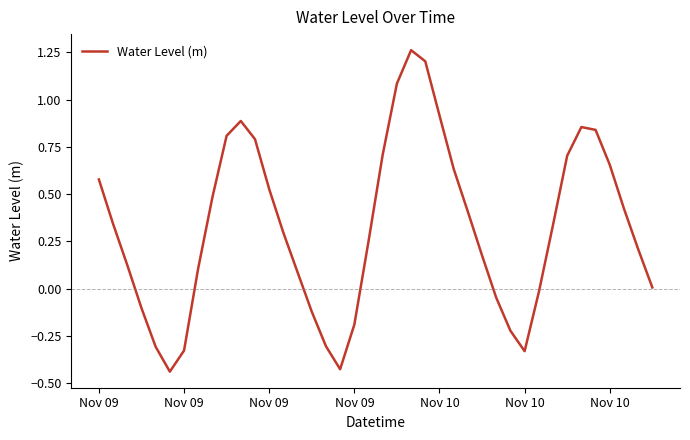

What is the difference between the maximum and second lowest values?

1.7